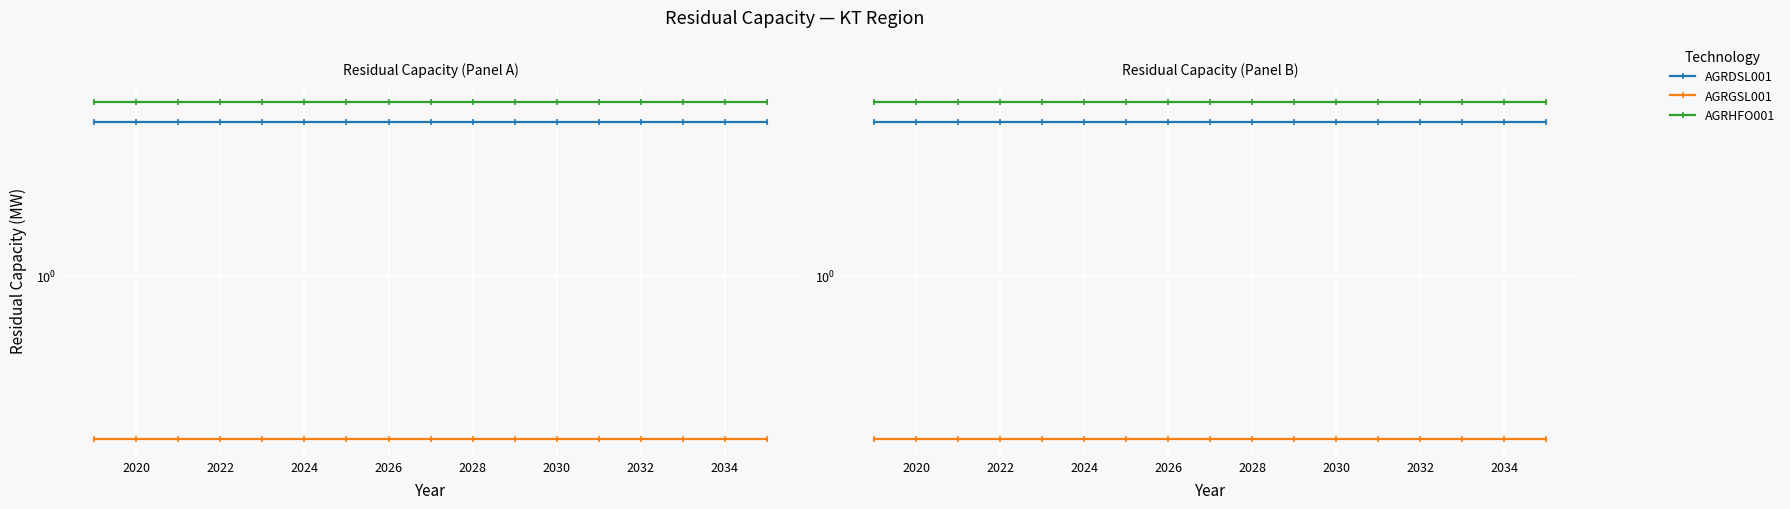

Is the value of AGRHFO001 at 2022 greater than the value of AGRGSL001 at 15?

Yes